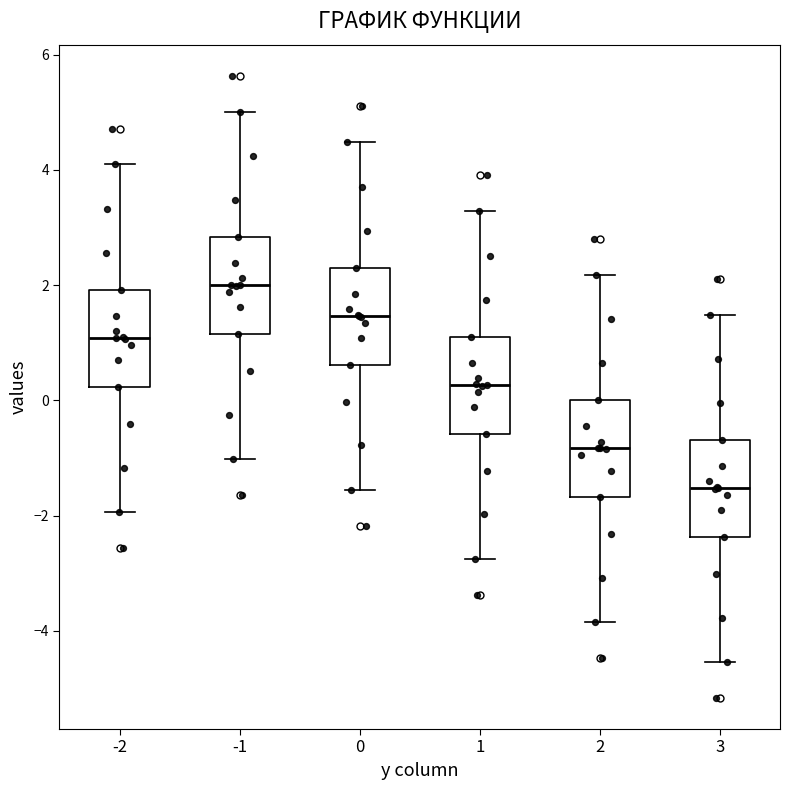

Reading left to right, read every box against the y-axis: the position of its median line, the range the box covers, and the ends of its whiskers. The values are not printed on the chart, so give them approximately, as read against the axis.

-2: median 1.0, box 0.2 to 2.0, whiskers -2.0 to 4.0
-1: median 2.0, box 1.2 to 2.8, whiskers -1.0 to 5.0
0: median 1.4, box 0.6 to 2.4, whiskers -1.6 to 4.4
1: median 0.2, box -0.6 to 1.2, whiskers -2.8 to 3.2
2: median -0.8, box -1.6 to 0.0, whiskers -3.8 to 2.2
3: median -1.6, box -2.4 to -0.6, whiskers -4.6 to 1.4